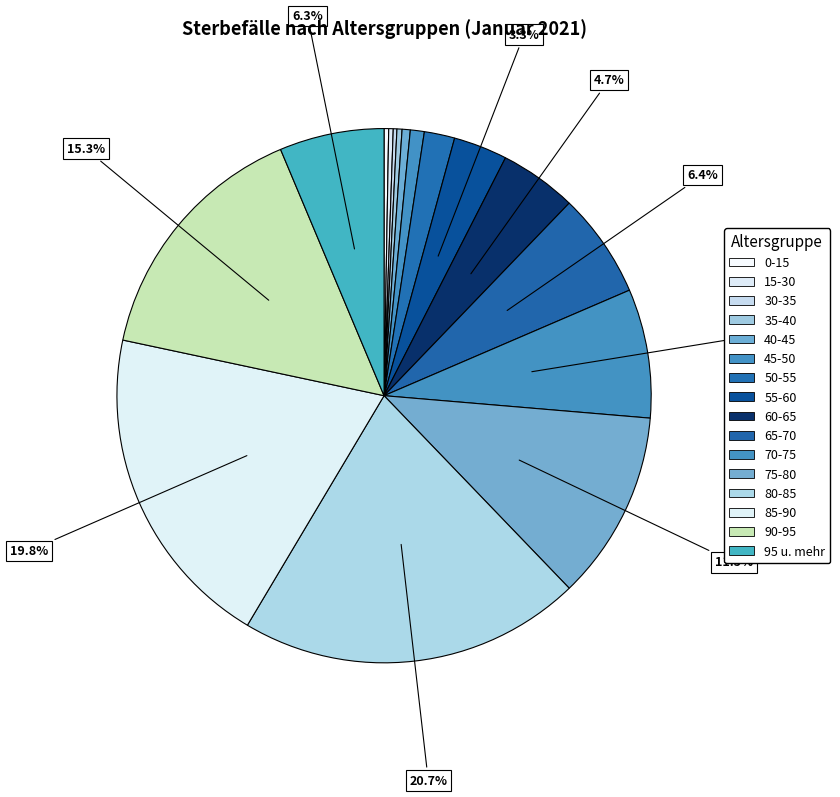

Rank the categories by value from lowest to highest.

30-35, 15-30, 0-15, 35-40, 40-45, 45-50, 50-55, 55-60, 60-65, 95 u. mehr, 65-70, 70-75, 75-80, 90-95, 85-90, 80-85